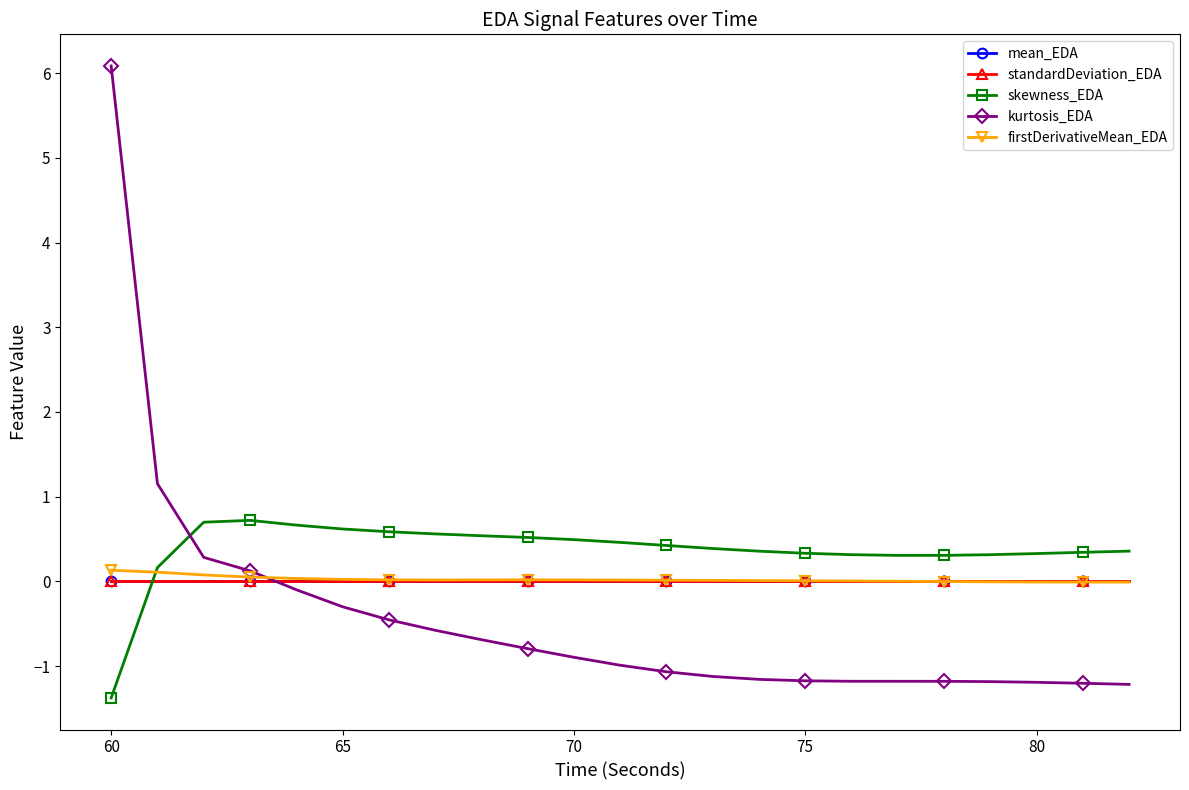

True or false: mean_EDA and kurtosis_EDA intersect in this chart.

True